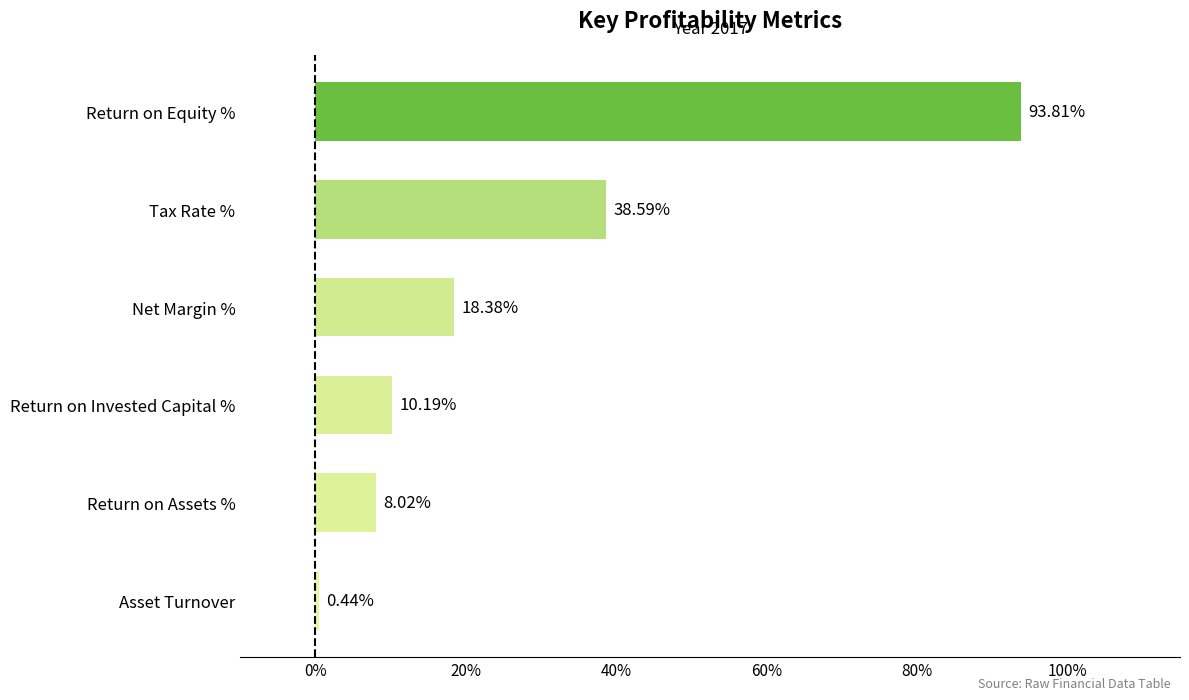

What is the difference between the maximum and minimum values?

93.4